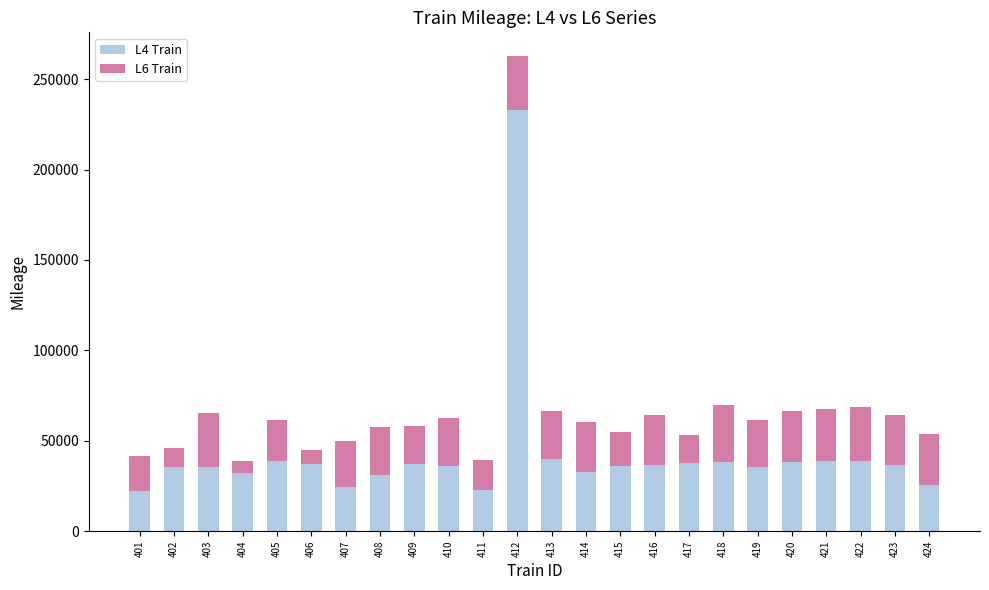

How many series are shown in this chart?

2